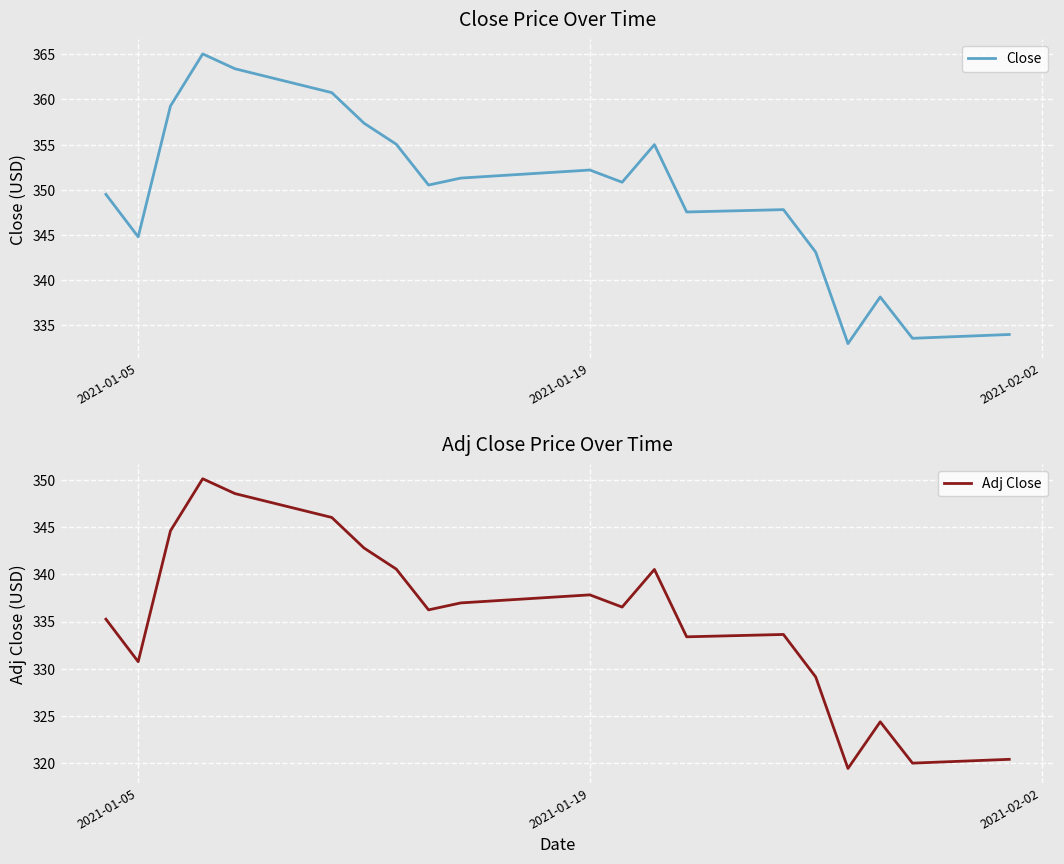

True or false: Close and Adj Close intersect in this chart.

False